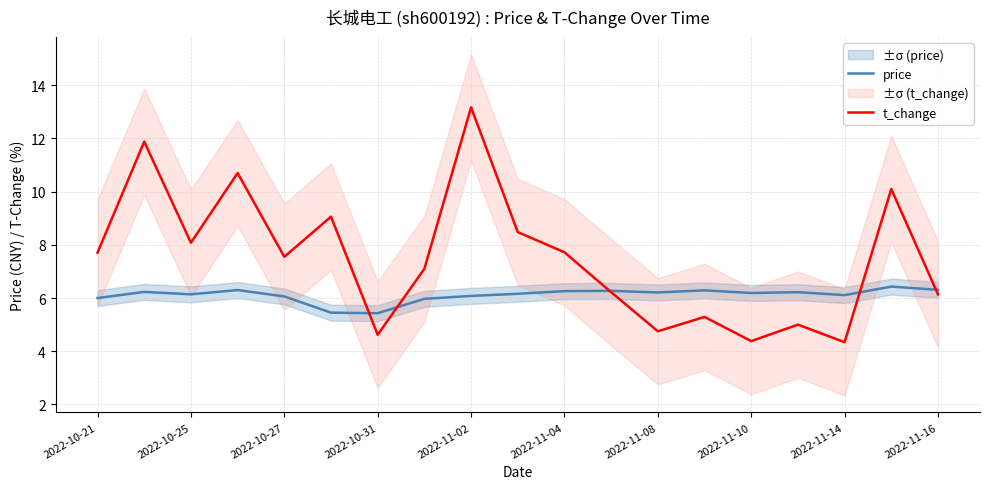

Is it true that price equals 9.0 at 2022-11-04?

False